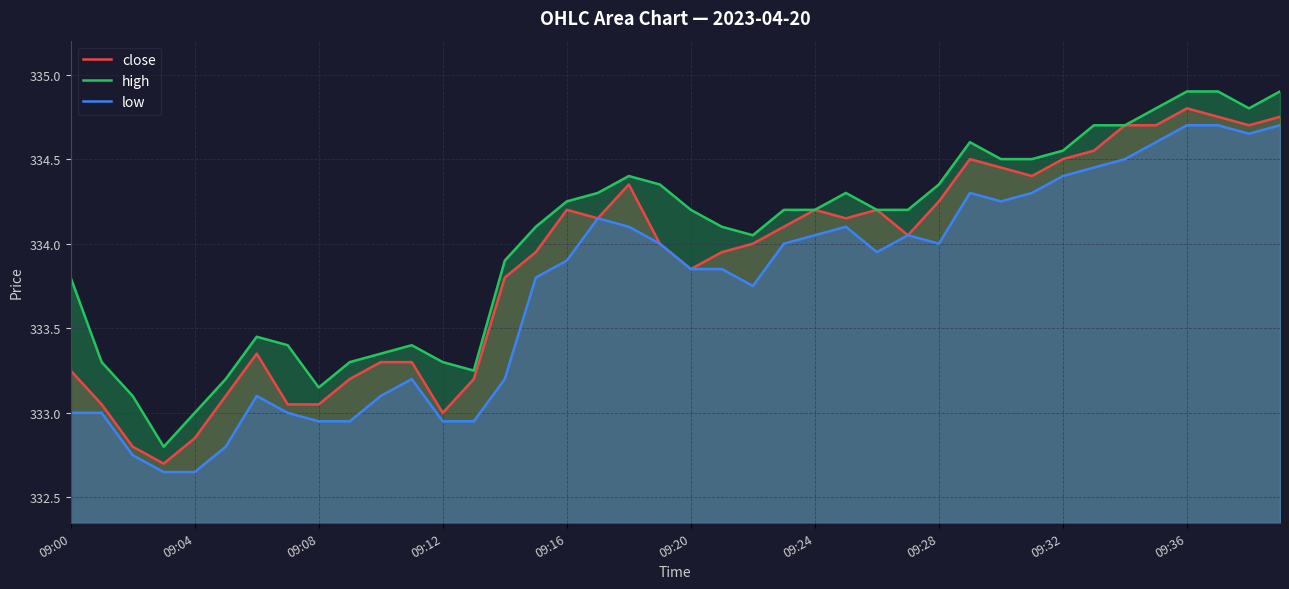

Which series has the largest total across all categories?

high